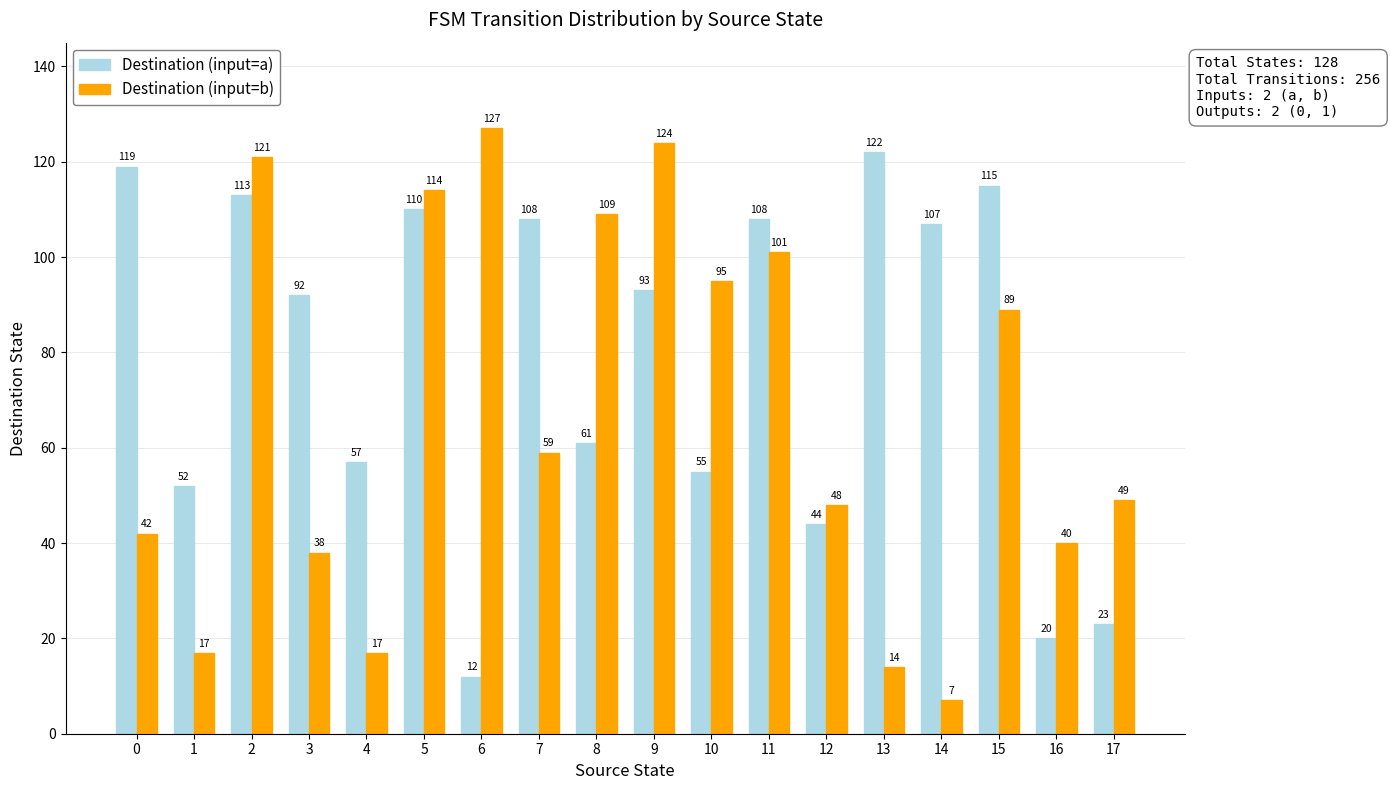

Is it true that Destination (input=b) equals 48 at 12?

True